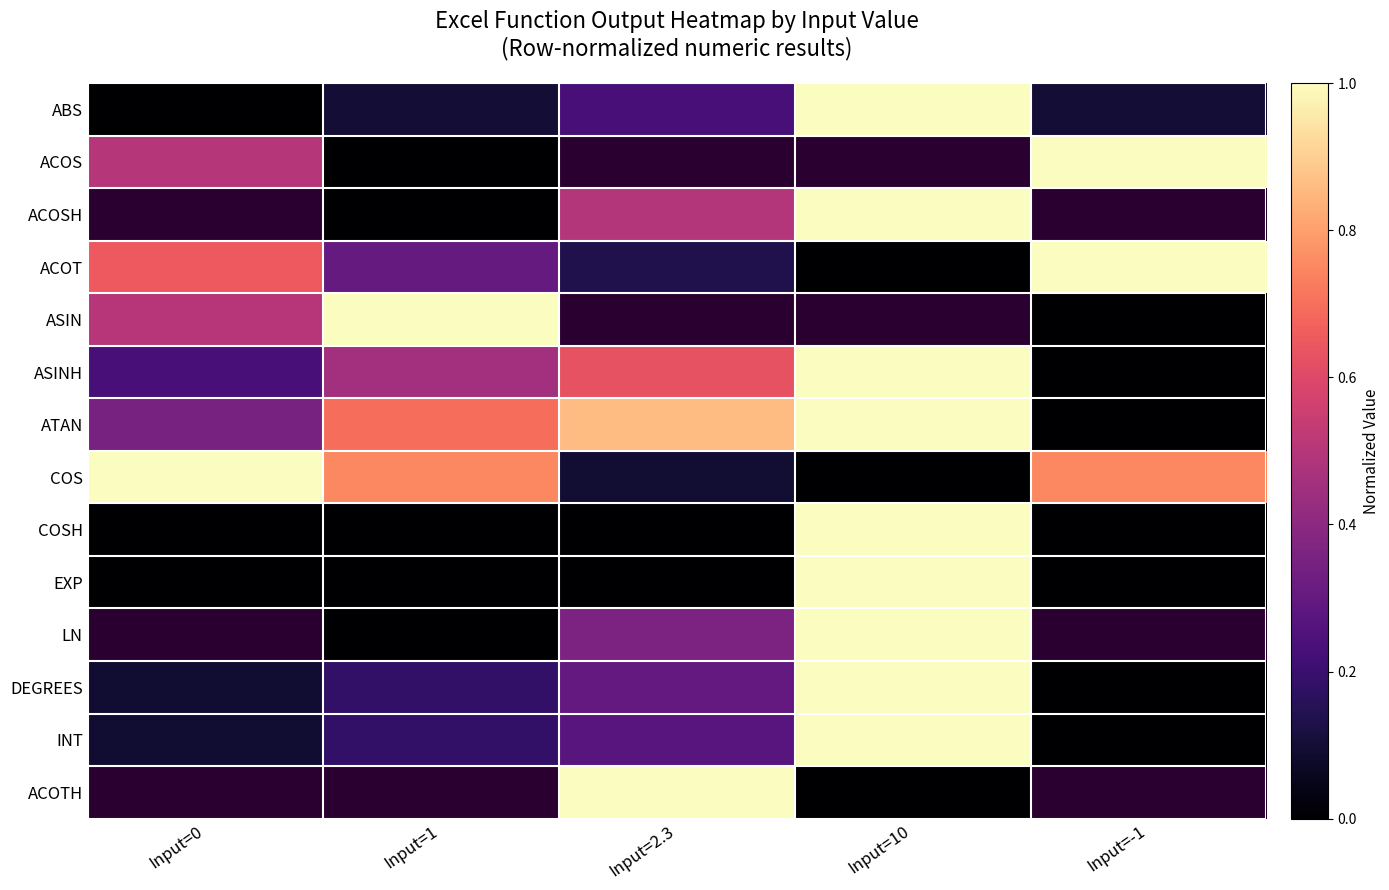

What is the maximum value shown in the chart?

1.0